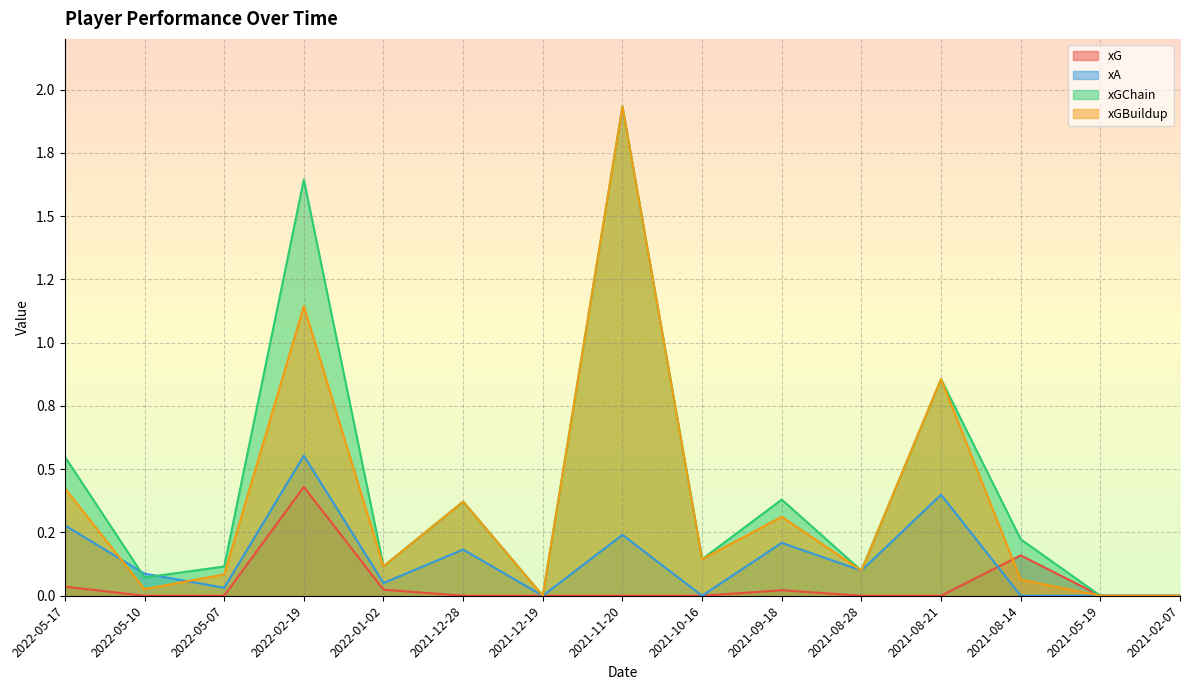

Between 2022-05-17 and 2021-12-28, which series saw the biggest shift?

xGChain